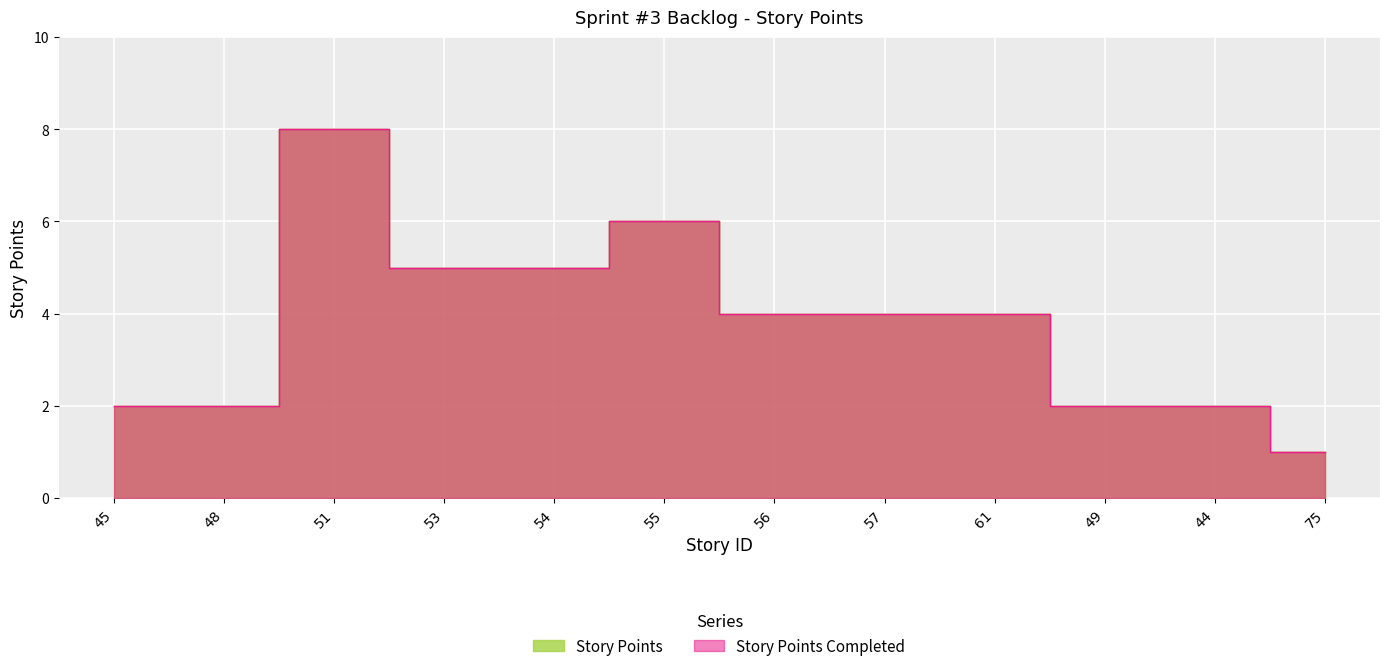

Reading left to right, extract all data points from this chart.

Story Points: 2	2	8	5	5	6	4	4	4	2	2	1
Story Points Completed: 2	2	8	5	5	6	4	4	4	2	2	1